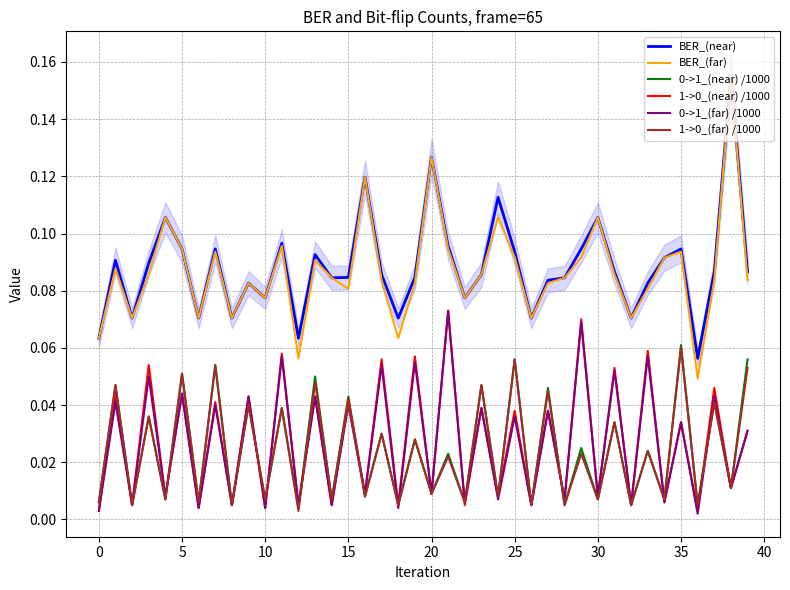

Which series changed the most between 15 and 32?

0->1_(near) /1000